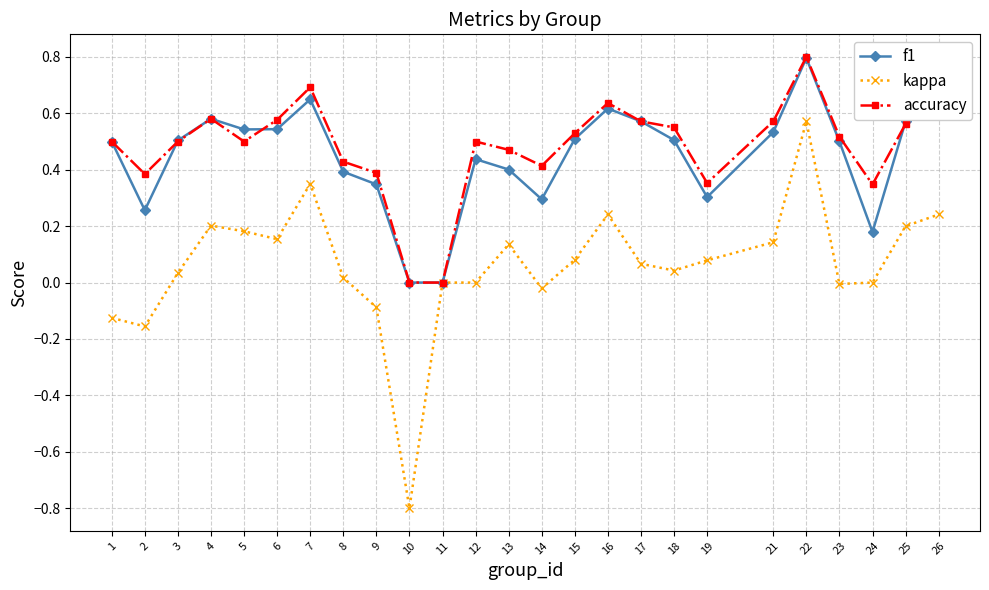

At which category does f1 reach its first local valley?

2